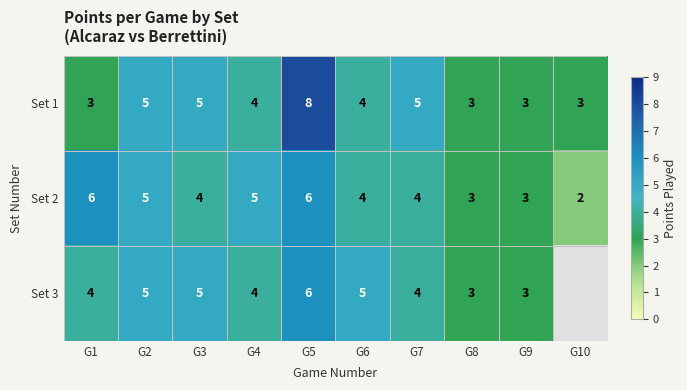

How many categories are shown in the chart?

10